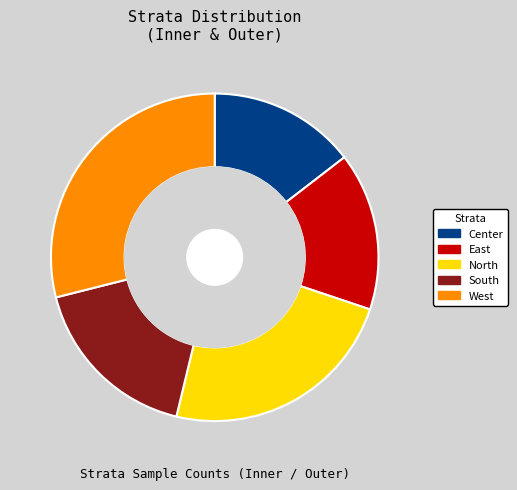

Combined, do East and West account for over 50%?

No